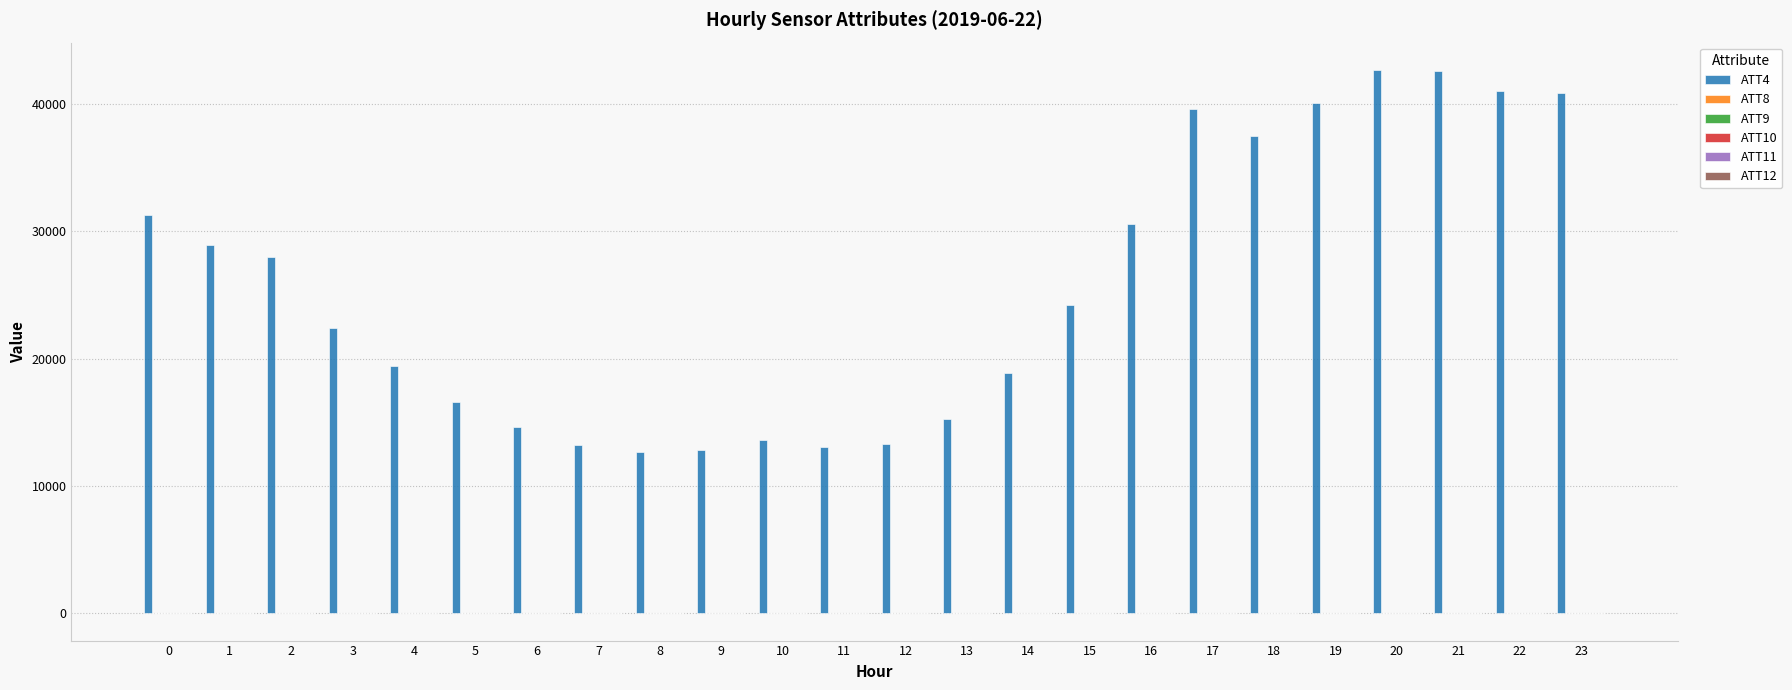

What is the difference between the ATT4 values at 4 and 2?

8600.0